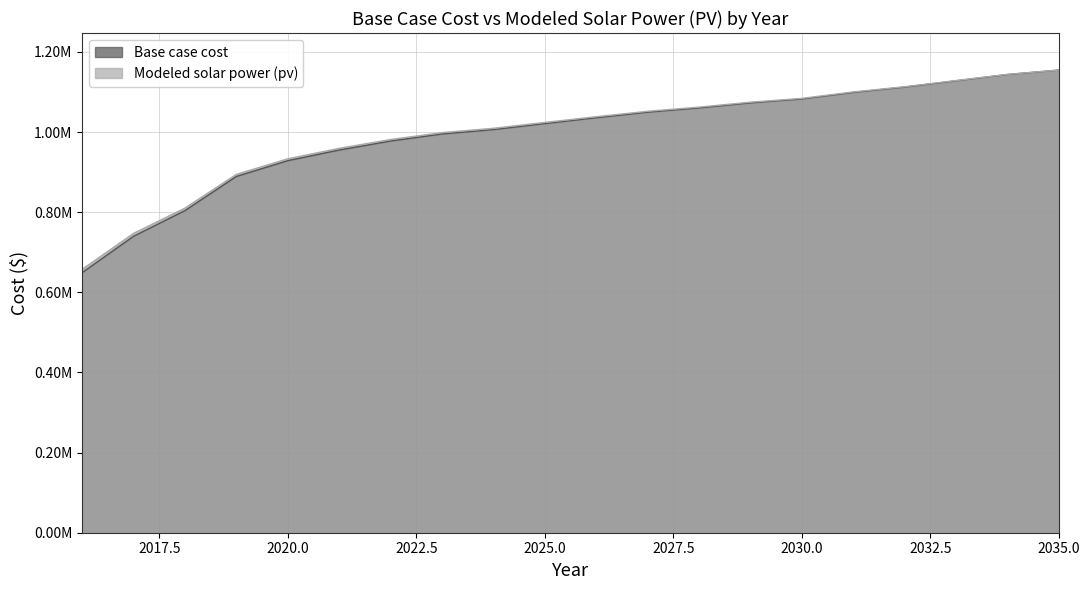

What are all the series names shown in the legend?

Base case cost, Modeled solar power (pv)